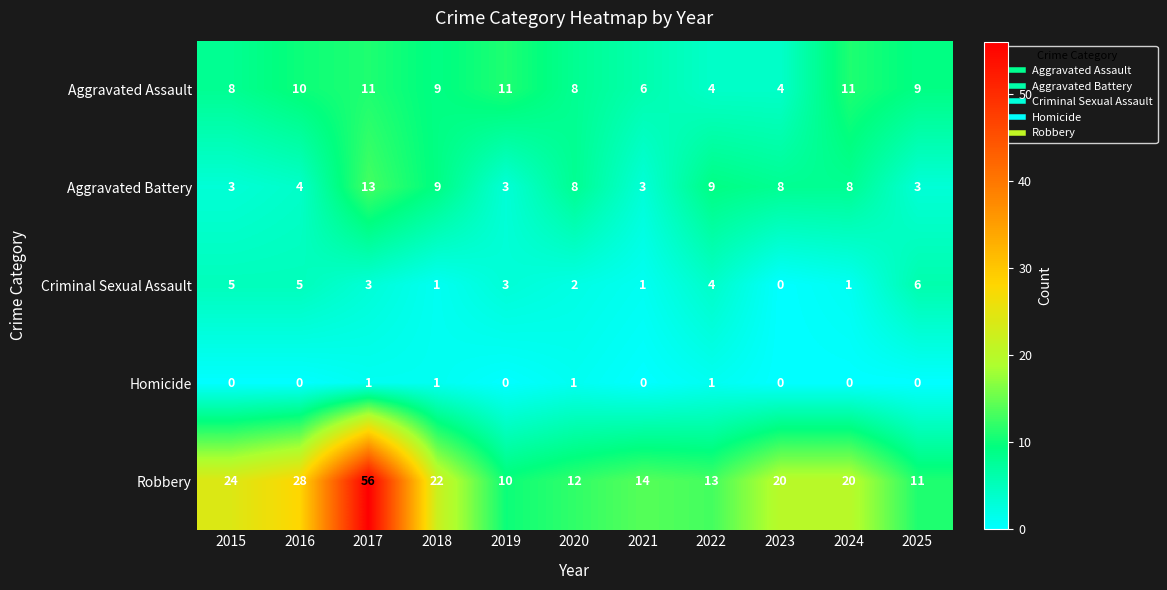

At how many categories does at least one series exceed 6?

11